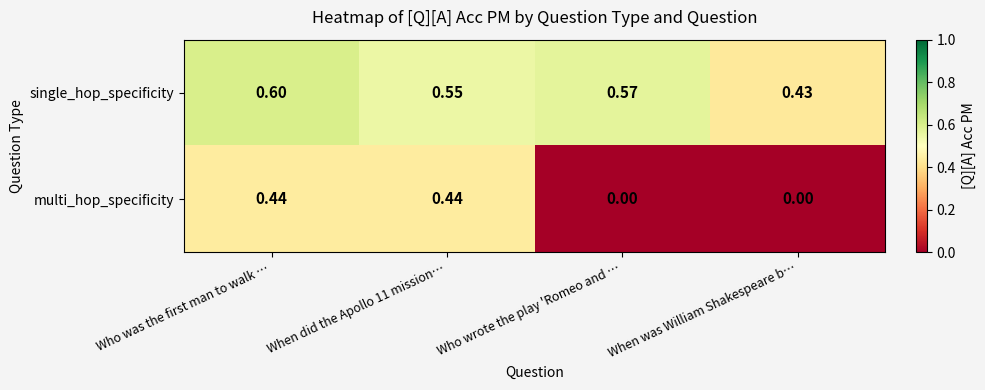

At which label does single_hop_specificity reach its minimum?

When was William Shakespeare b…